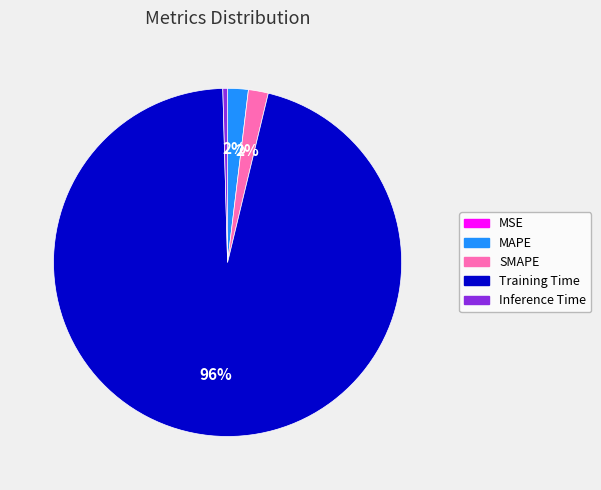

True or false: SMAPE accounts for 14% of the total.

False